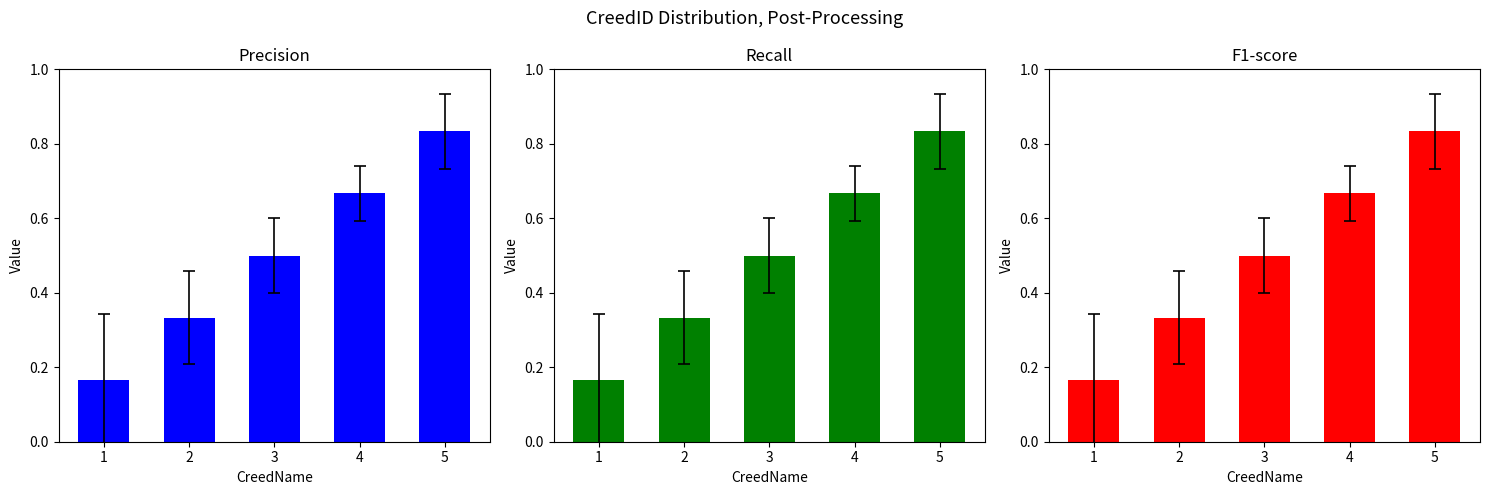

Are the bars grouped side by side (vs. stacked)?

No